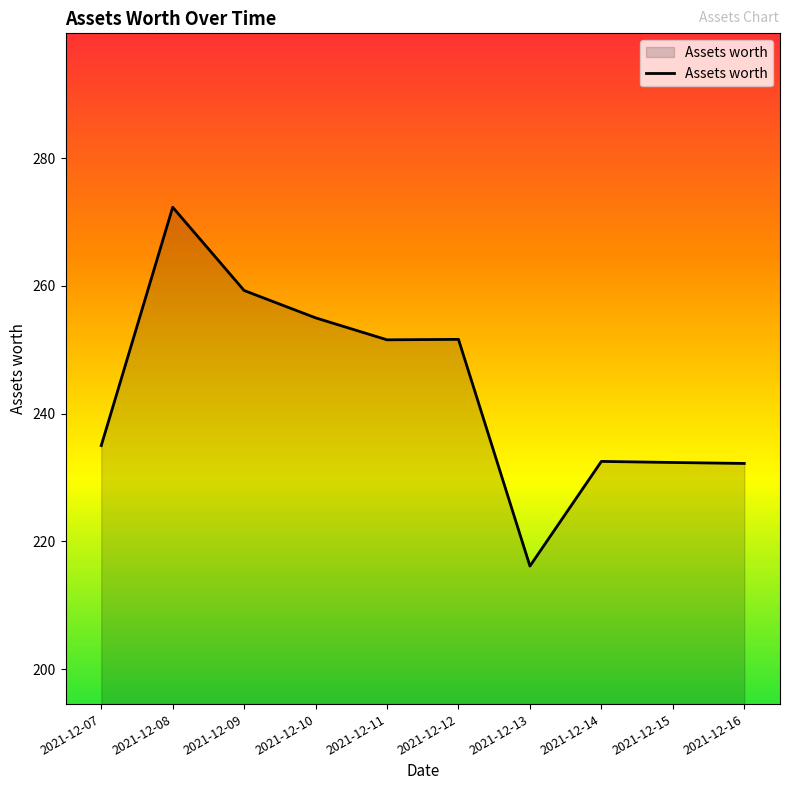

The chart shows a value of 216.1 at 2021-12-13. True or false?

True